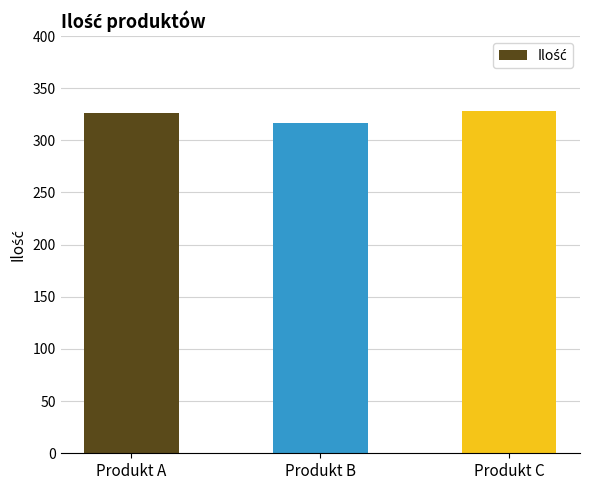

What is the value of the 1st bar from the left?

326